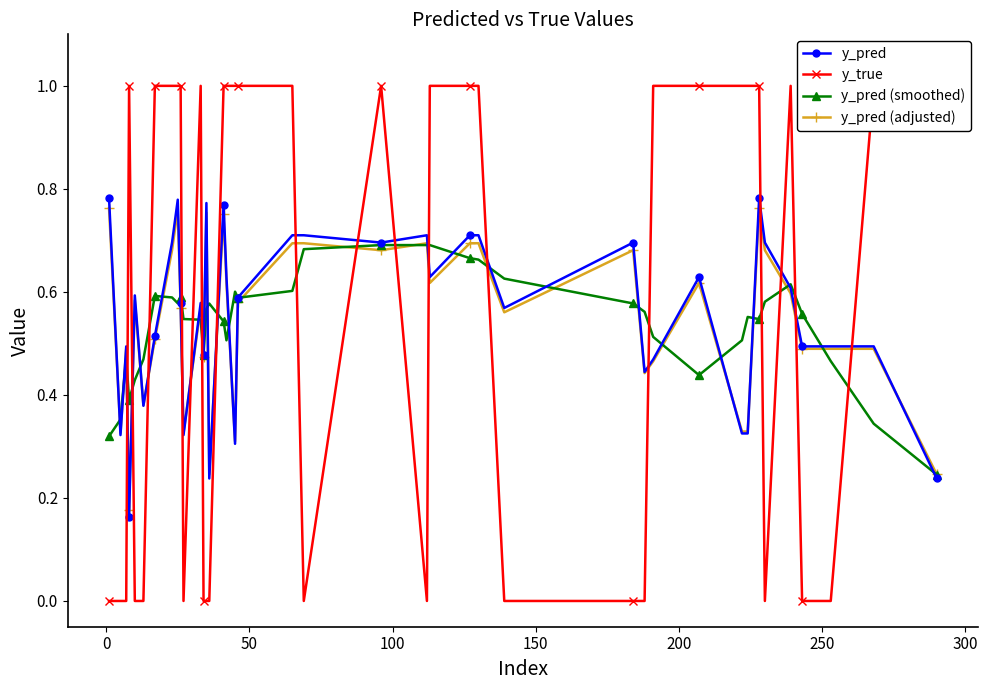

Reading left to right, what are all the values shown in this chart?

y_pred: 0.8	0.3	0.5	0.2	0.6	0.4	0.5	0.7	0.8	0.6	0.3	0.6	0.5	0.8	0.2	0.8	0.6	0.3	0.6	0.7	0.7	0.7	0.7	0.6	0.7	0.7	0.6	0.7	0.4	0.5	0.6	0.3	0.3	0.8	0.7	0.6	0.5	0.5	0.5	0.2
y_true: 0.0	0.0	0.0	1.0	0.0	0.0	1.0	1.0	1.0	1.0	0.0	1.0	0.0	0.0	0.0	1.0	1.0	1.0	1.0	1.0	0.0	1.0	0.0	1.0	1.0	1.0	0.0	0.0	0.0	1.0	1.0	1.0	1.0	1.0	0.0	1.0	0.0	0.0	1.0	1.0
y_pred (smoothed): 0.3	0.4	0.5	0.4	0.4	0.5	0.6	0.6	0.6	0.6	0.5	0.5	0.5	0.6	0.6	0.5	0.5	0.6	0.6	0.6	0.7	0.7	0.7	0.7	0.7	0.7	0.6	0.6	0.6	0.5	0.4	0.5	0.6	0.5	0.6	0.6	0.6	0.5	0.3	0.2
y_pred (adjusted): 0.8	0.3	0.5	0.2	0.6	0.4	0.5	0.7	0.8	0.6	0.3	0.6	0.5	0.8	0.2	0.8	0.6	0.3	0.6	0.7	0.7	0.7	0.7	0.6	0.7	0.7	0.6	0.7	0.4	0.5	0.6	0.3	0.3	0.8	0.7	0.6	0.5	0.5	0.5	0.2